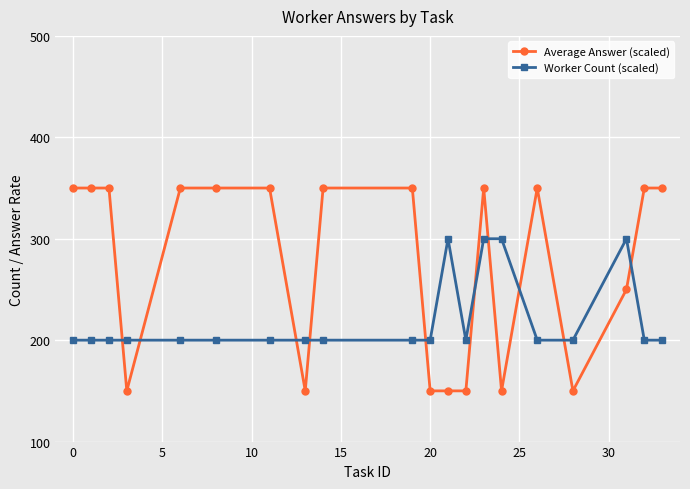

Which series has the largest range (max minus min)?

Average Answer (scaled)